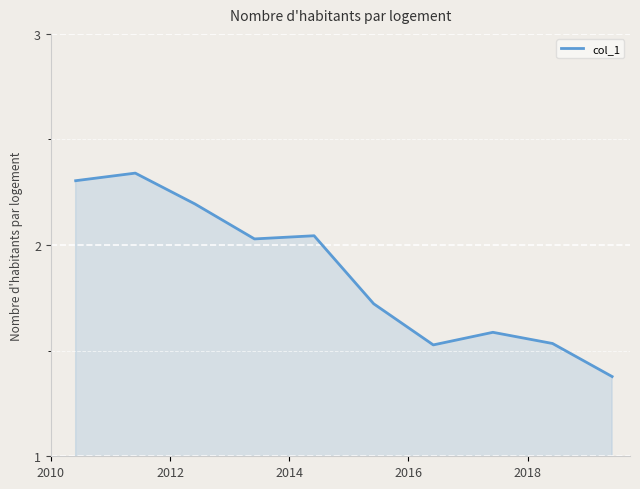

What is the difference between the maximum and minimum values?

1.0